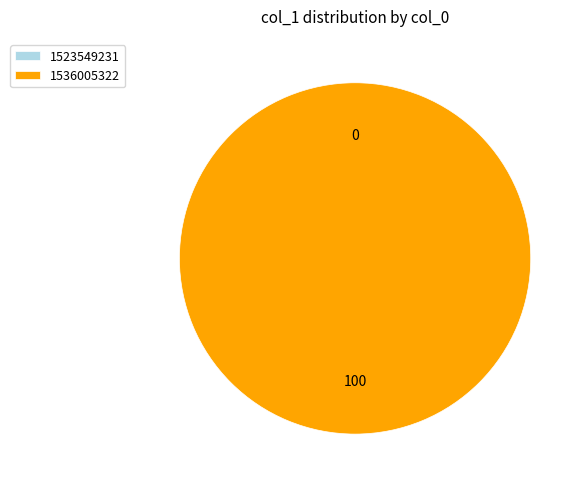

Does 1536005322 account for over 50% of the chart?

Yes